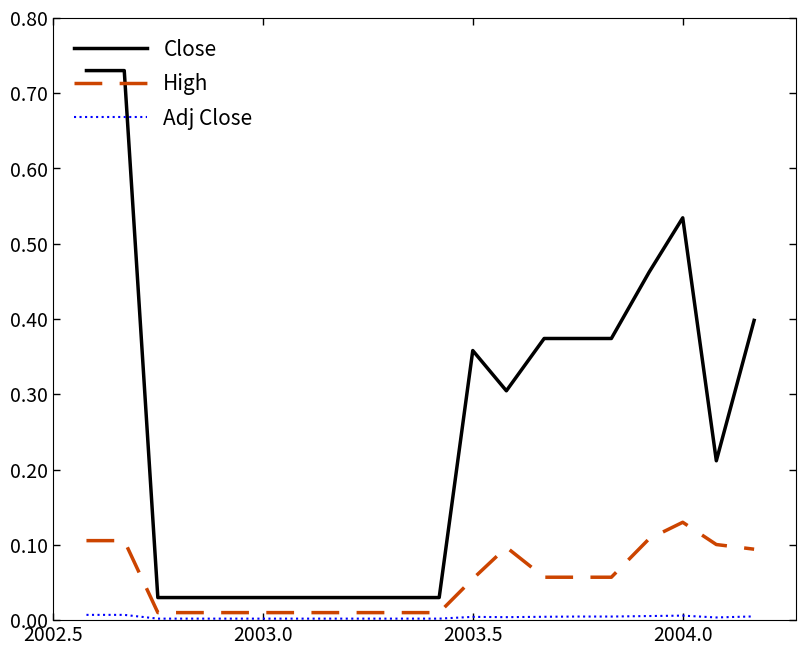

True or false: Close and High cross at least once.

False